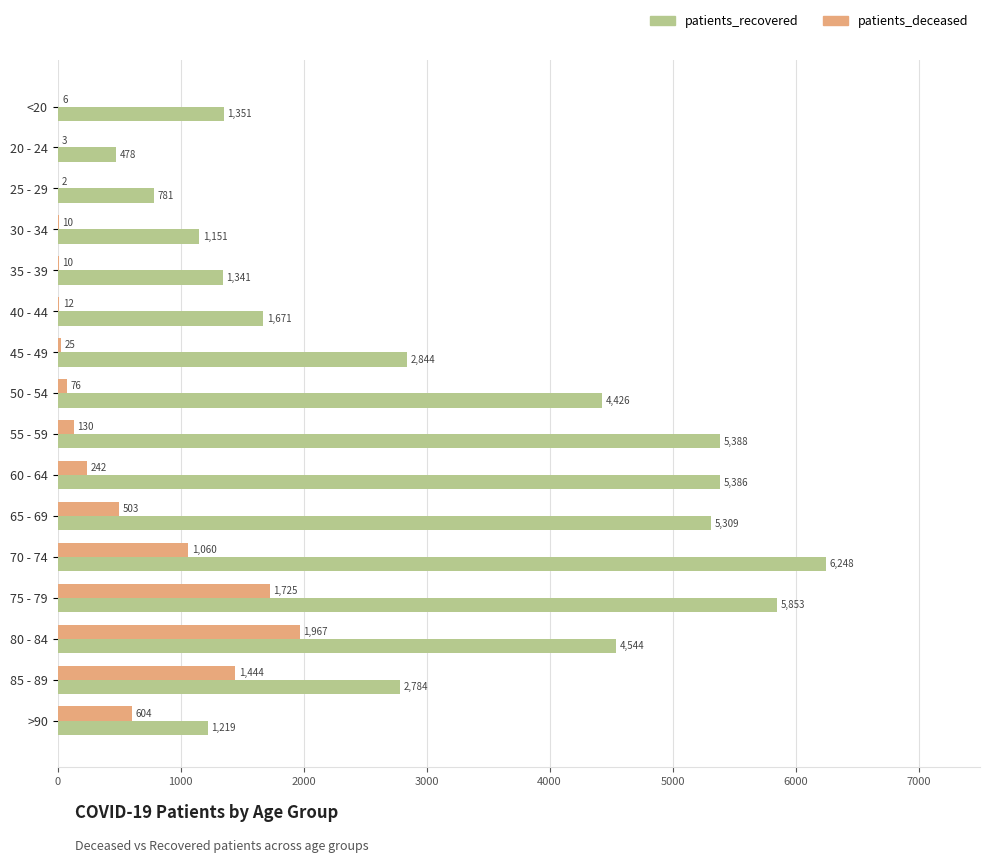

Between <20 and 60 - 64, which series saw the biggest shift?

patients_recovered